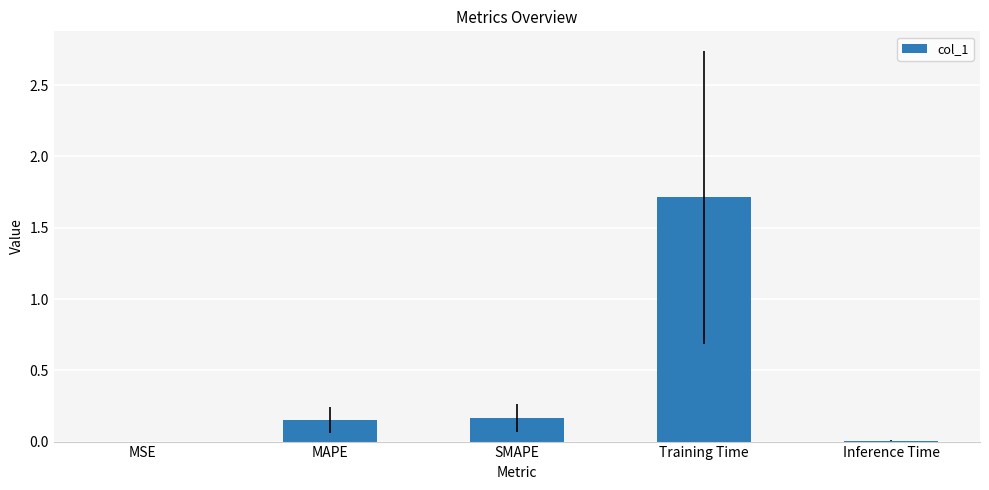

What is the sum of the values at MAPE and SMAPE?

0.3